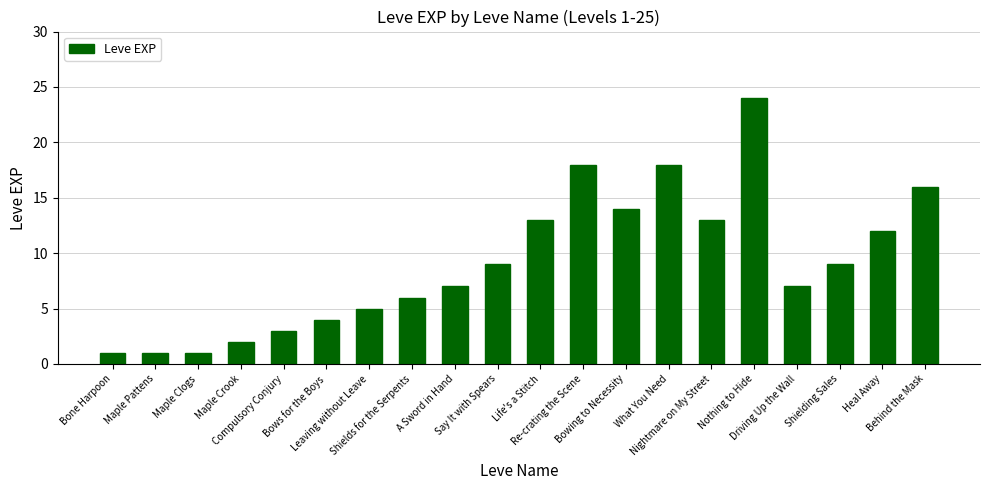

The chart shows a value of 9 at Shielding Sales. True or false?

True